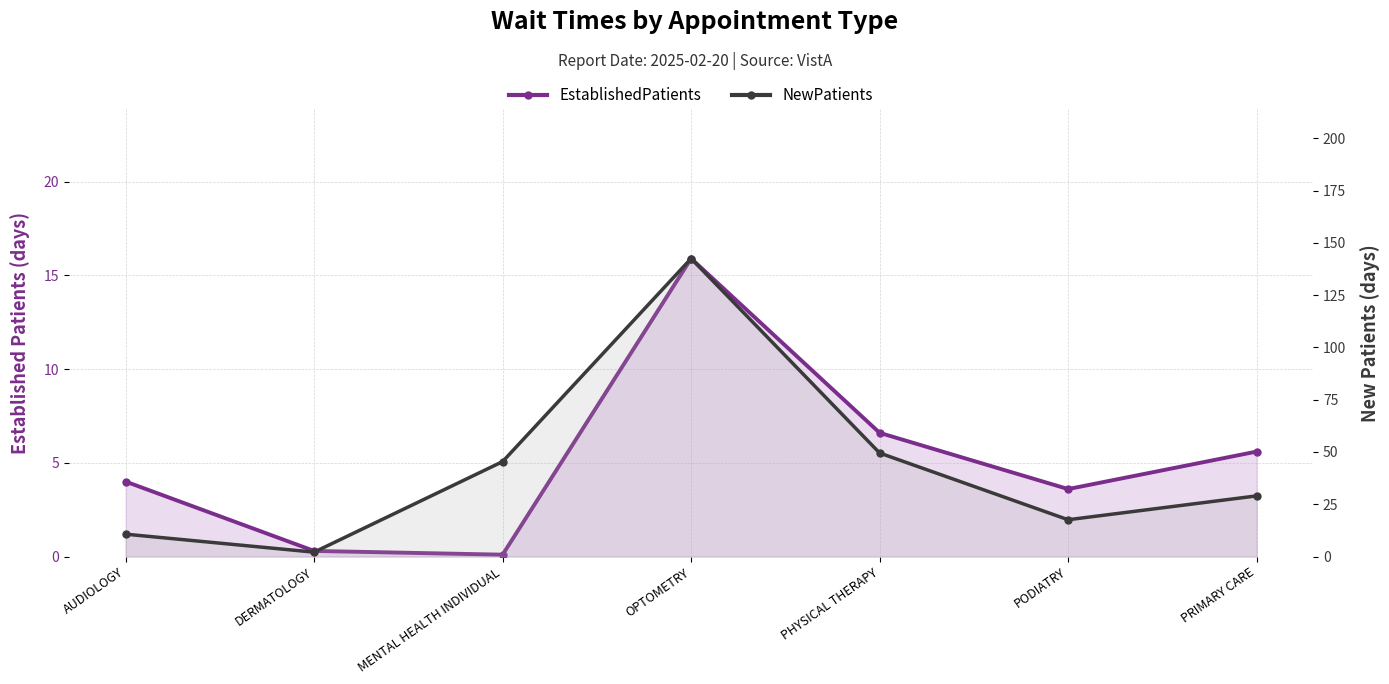

True or false: EstablishedPatients and NewPatients cross at least once.

False